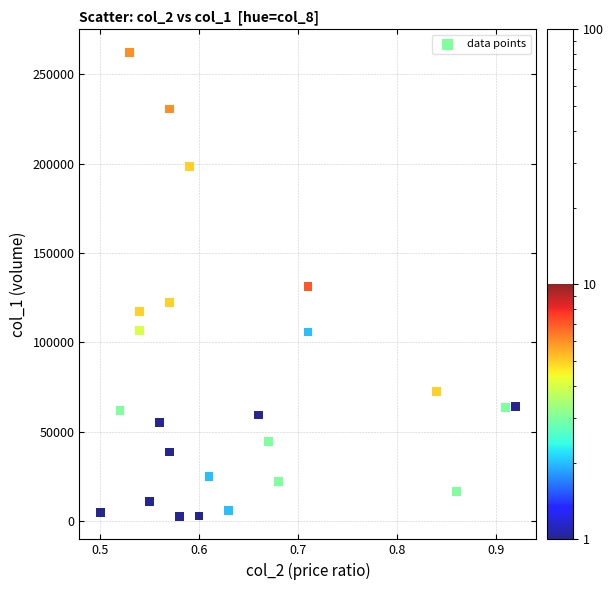

What is the range of Y values (max minus min)?

259150